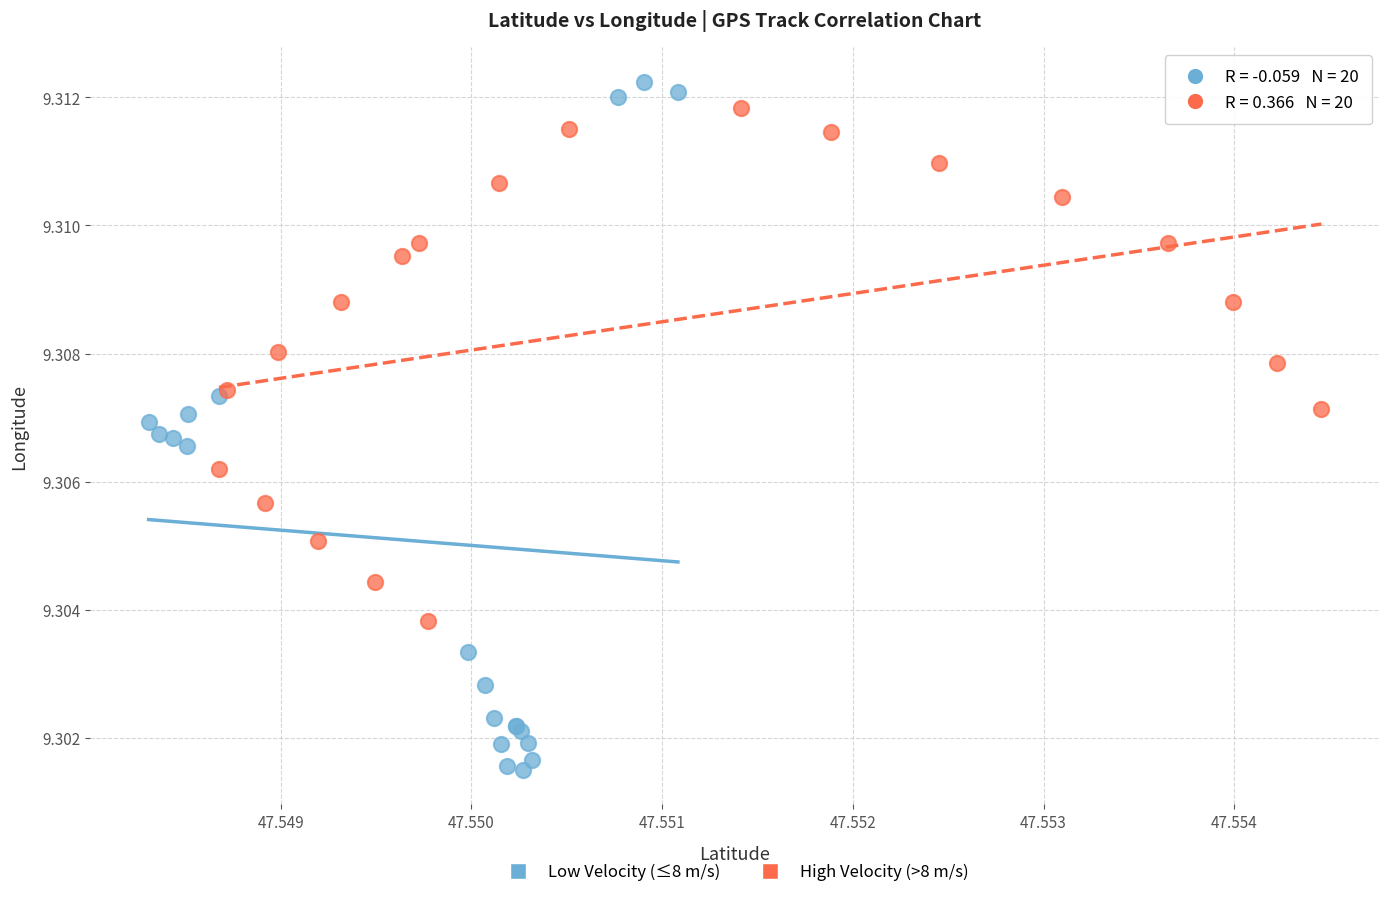

Which series has the largest Y range (max minus min)?

Low Velocity (≤8 m/s)